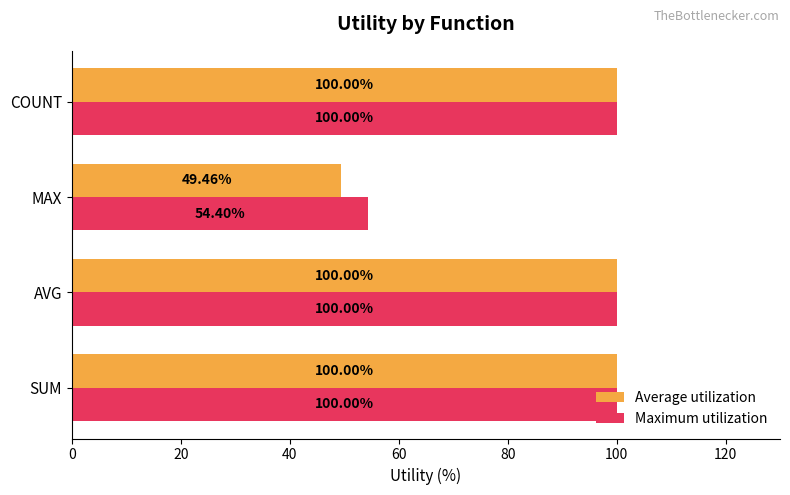

Rank the series by their average value, from lowest to highest.

Average utilization, Maximum utilization